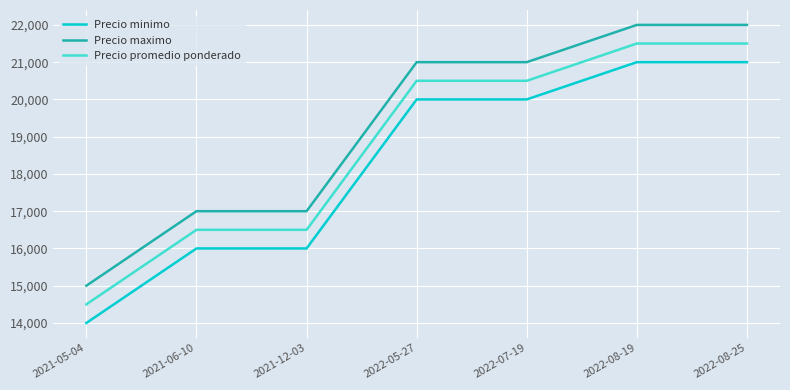

Is the value of Precio promedio ponderado at 2022-05-27 greater than the value of Precio maximo at 2022-08-25?

No